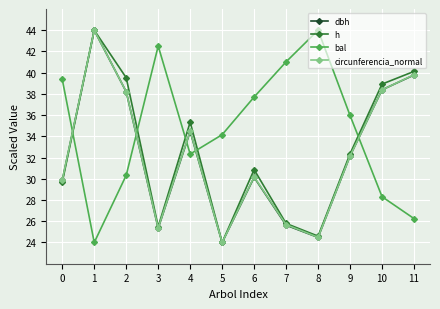

What is the highest value of the dbh series?

44.0